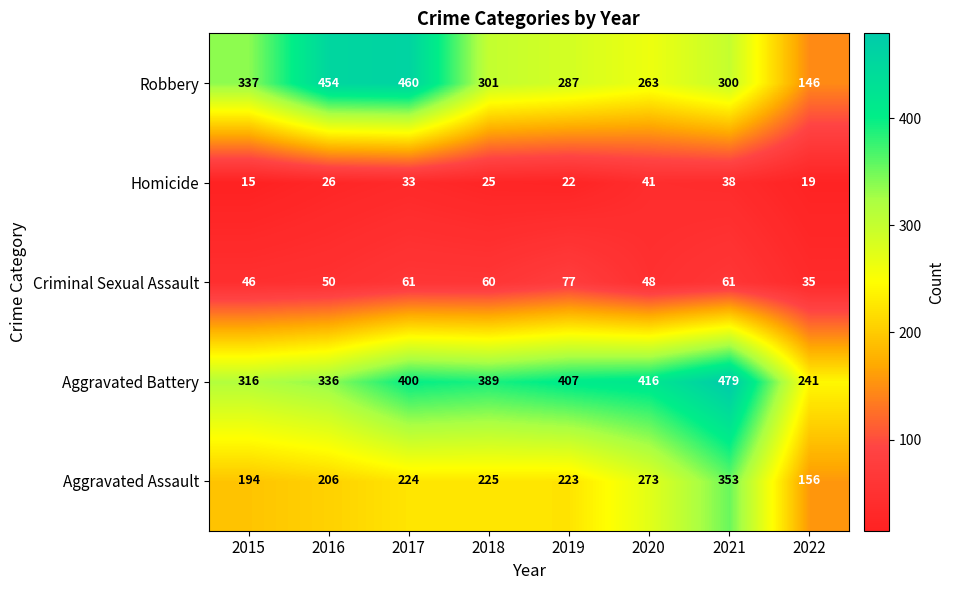

What is the total value across all series at 2022?

597